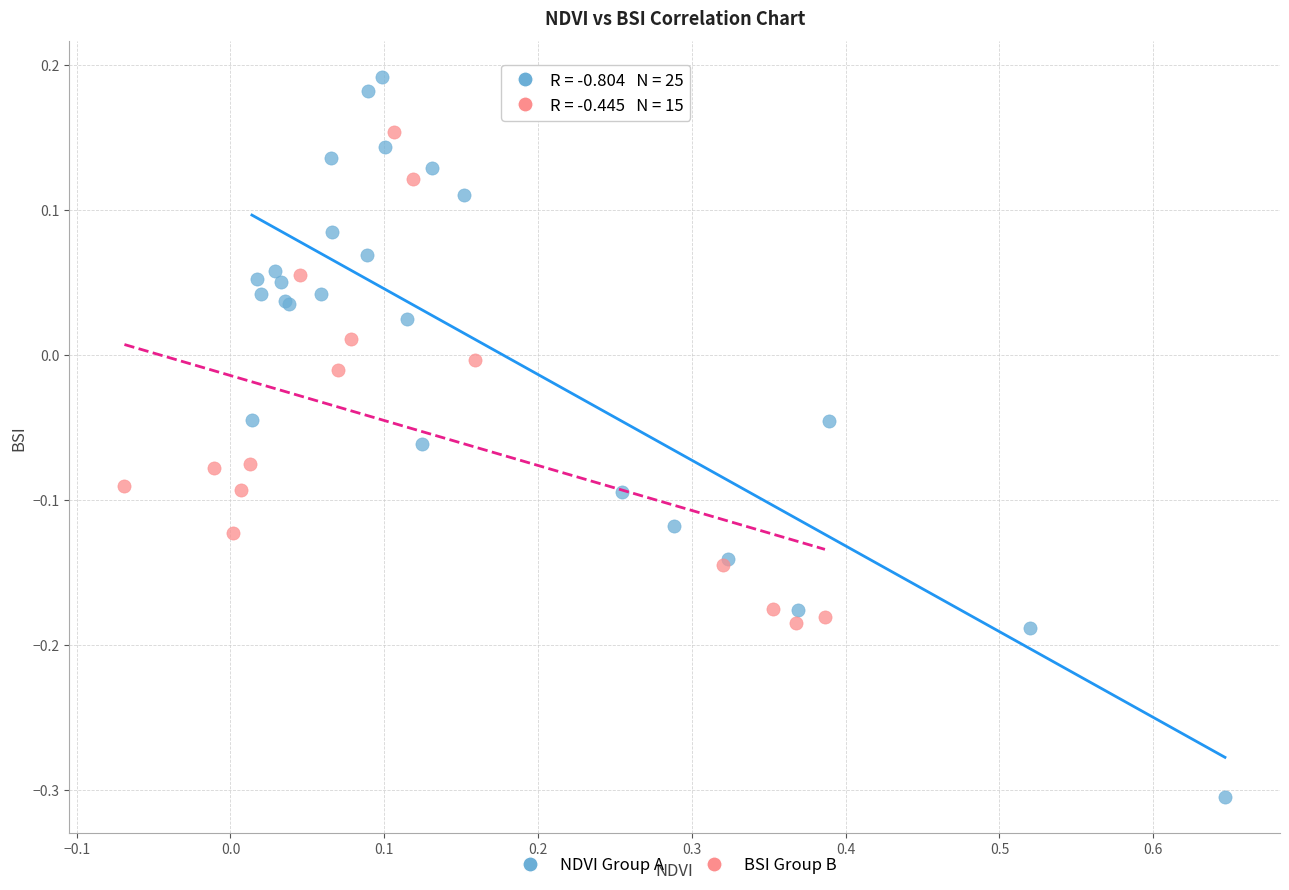

Which series has the largest Y range (max minus min)?

NDVI Group A